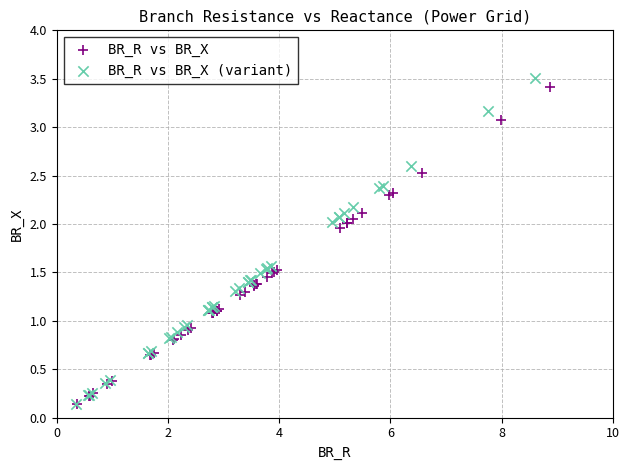

What are all the series names shown in the legend?

BR_R vs BR_X, BR_R vs BR_X (variant)